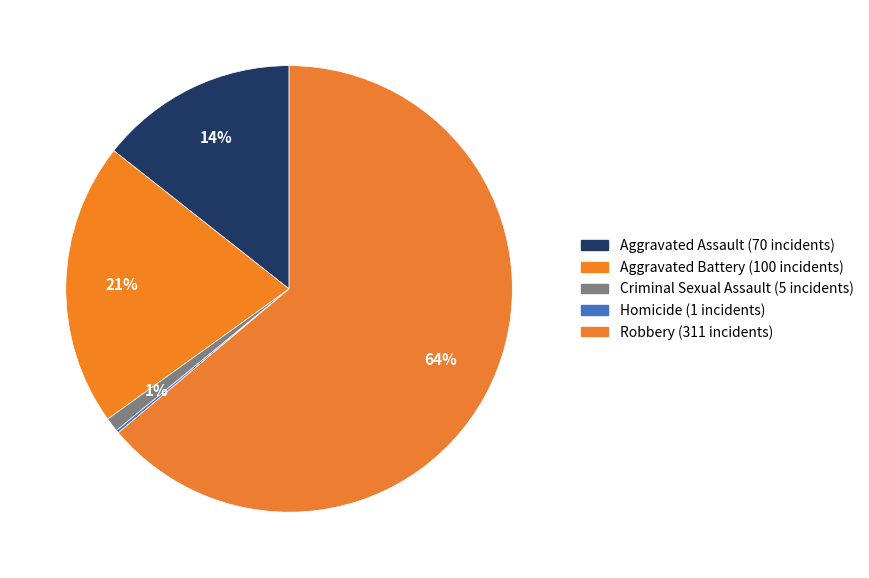

To the nearest percent, what is the difference between the Homicide and Criminal Sexual Assault slice percentages?

1%